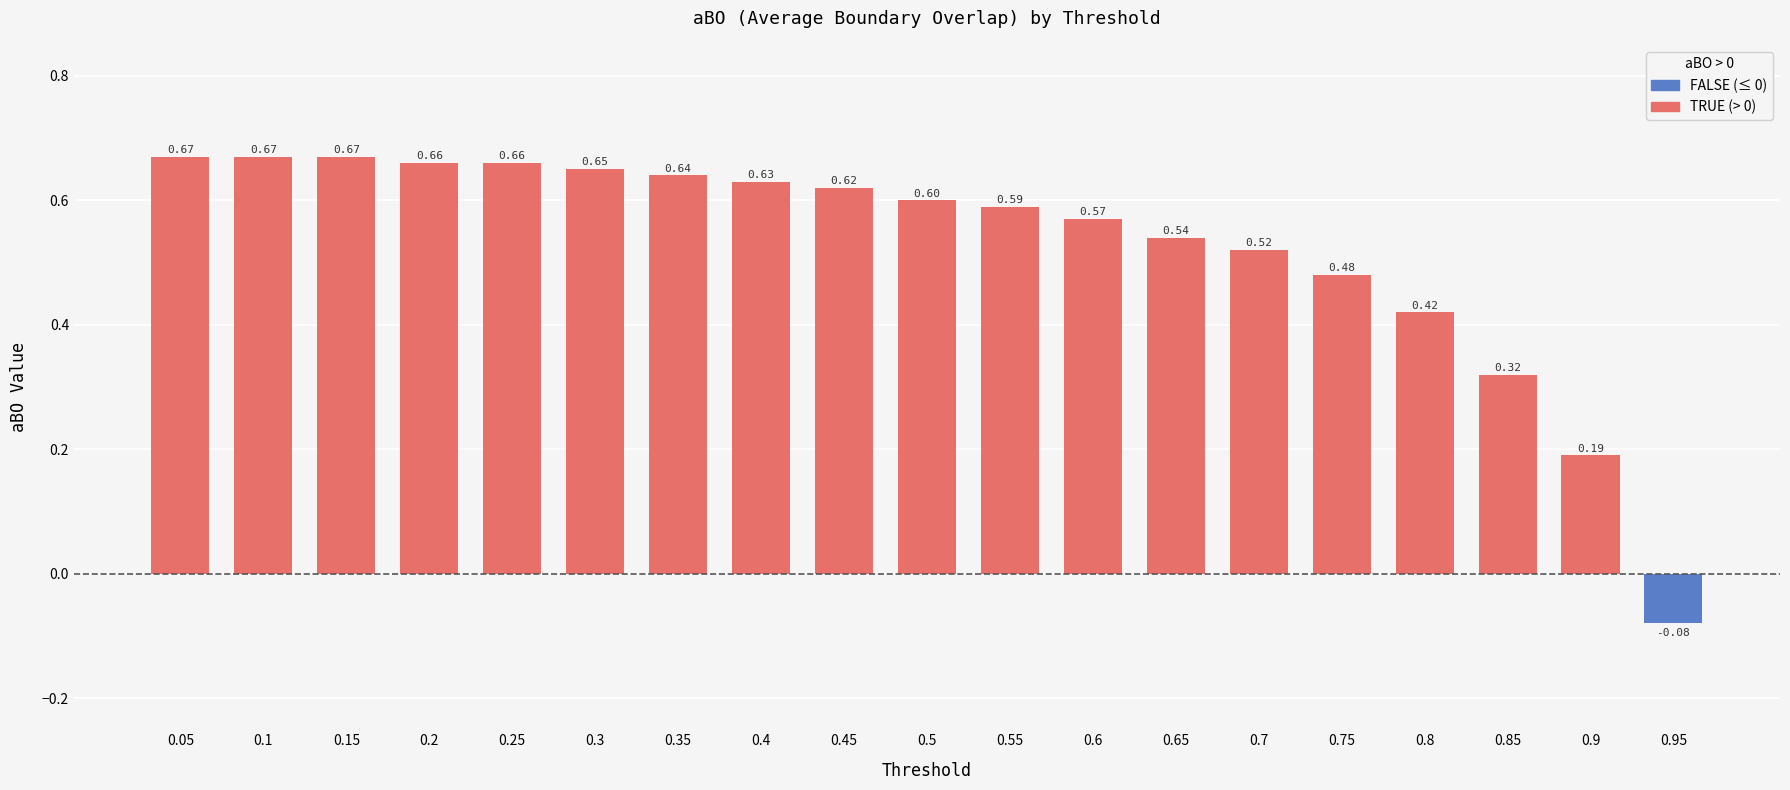

What is the sum of the values at 0.35 and 0.3?

1.3